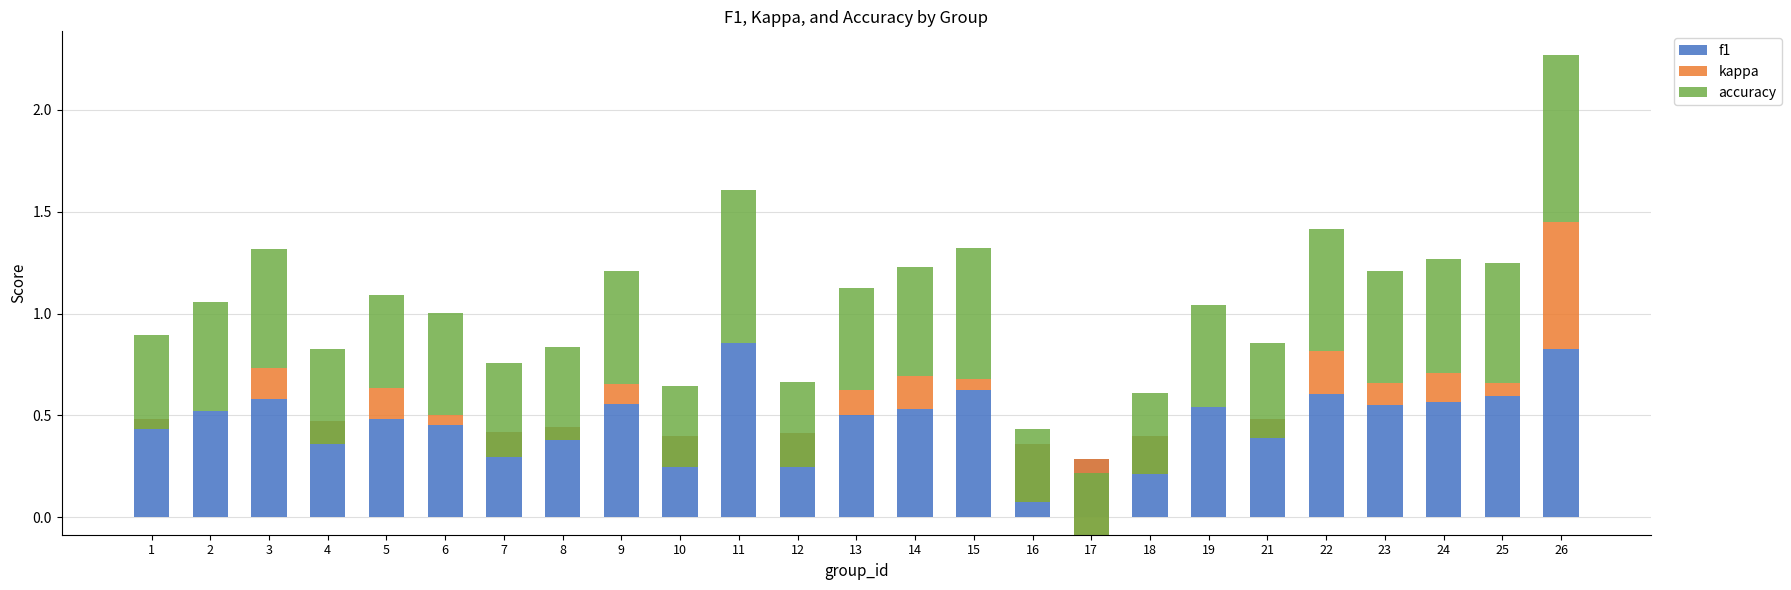

Which category has the highest value in the f1 series?

11